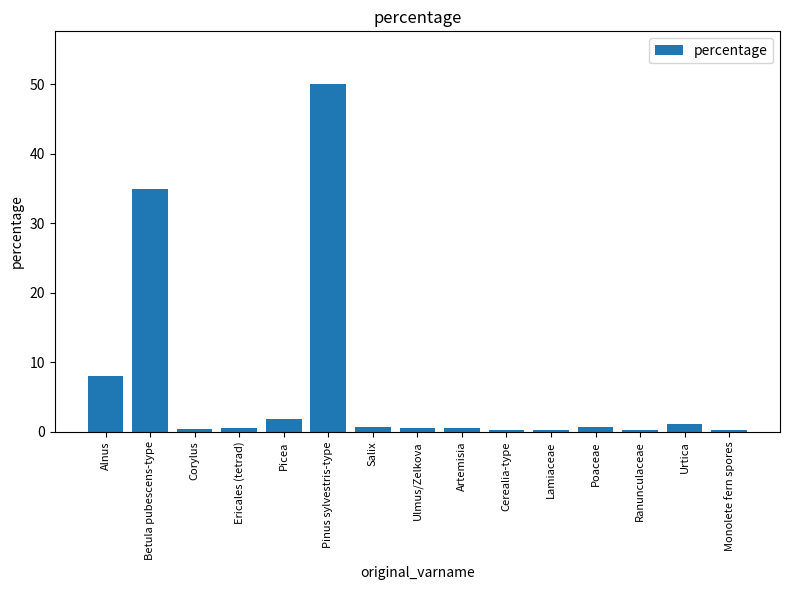

Read the value at Picea.

1.8